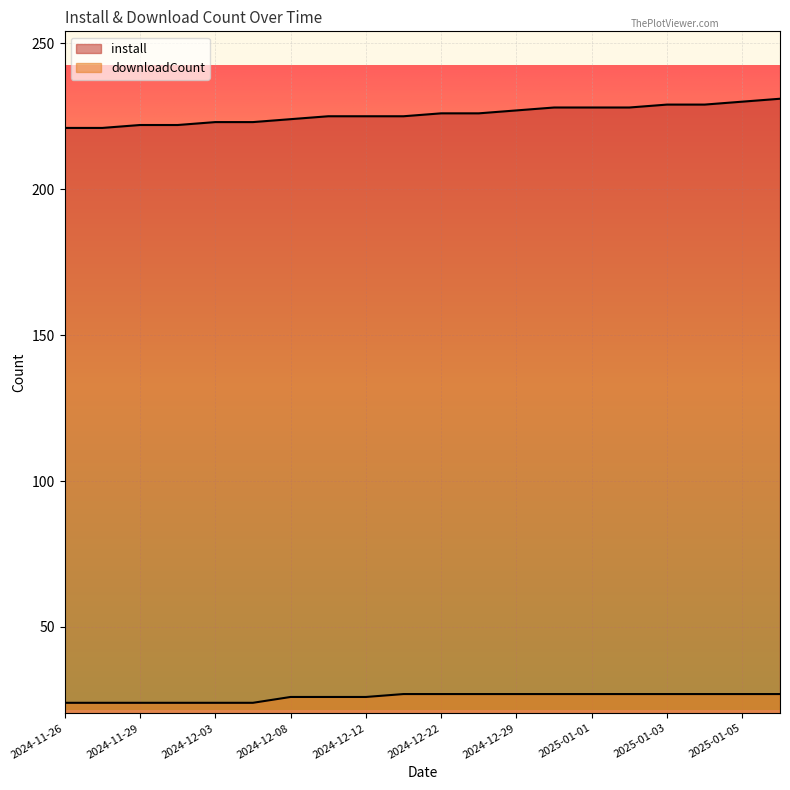

At which label is downloadCount closest to 25?

2024-11-26